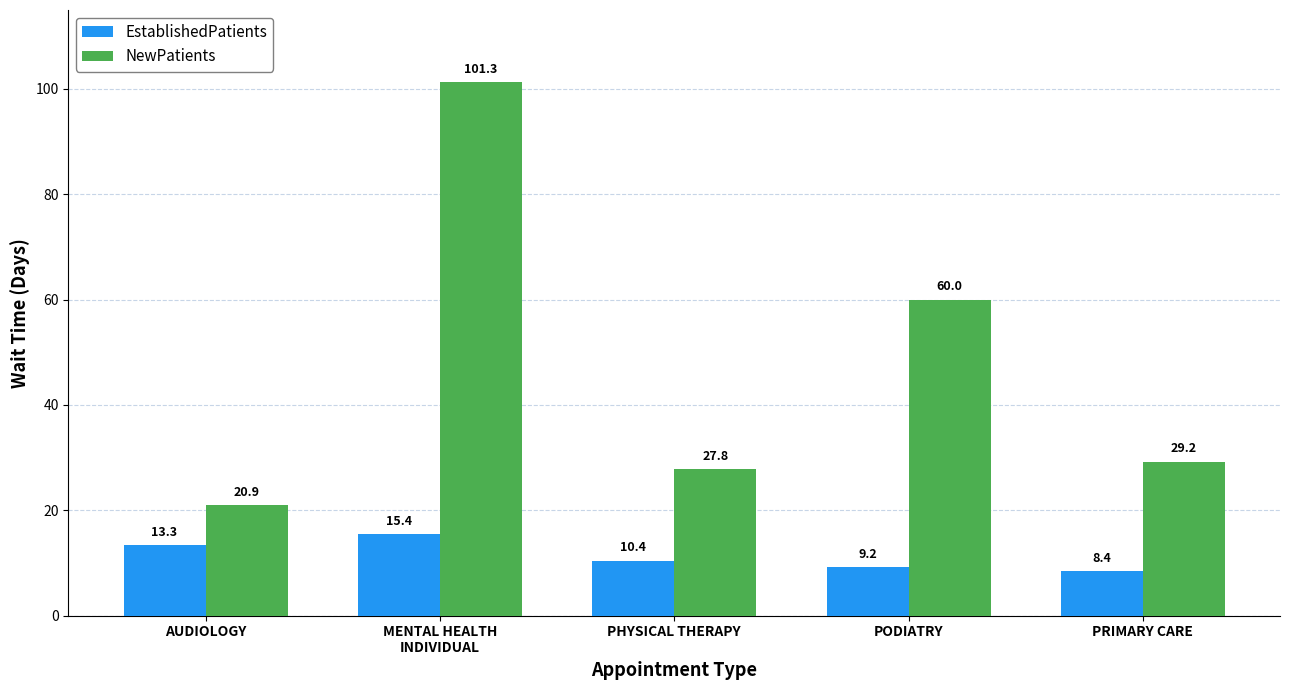

What is the label of the 3rd bar from the right?

PHYSICAL THERAPY